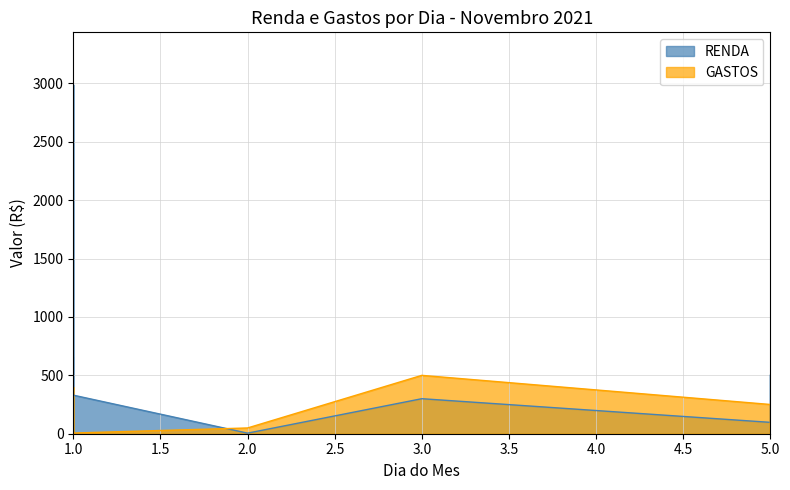

Which series has the largest range (max minus min)?

RENDA